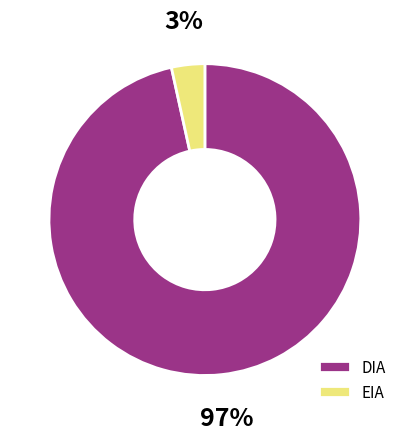

True or false: EIA accounts for 3% of the total.

True